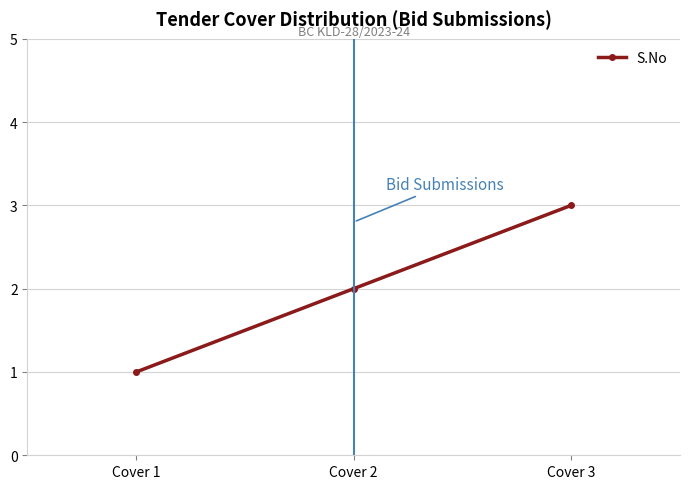

What is the minimum value shown in the chart?

1